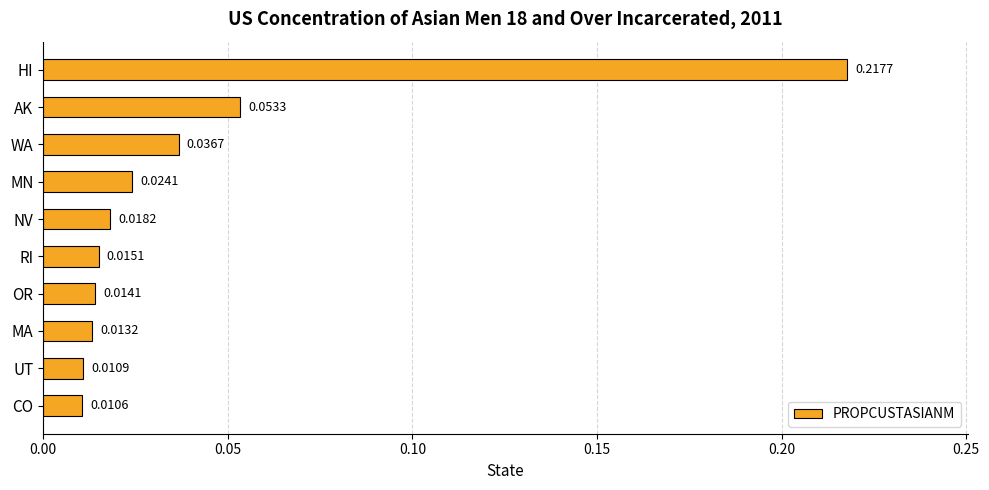

Which label corresponds to the smallest value in the chart?

CO